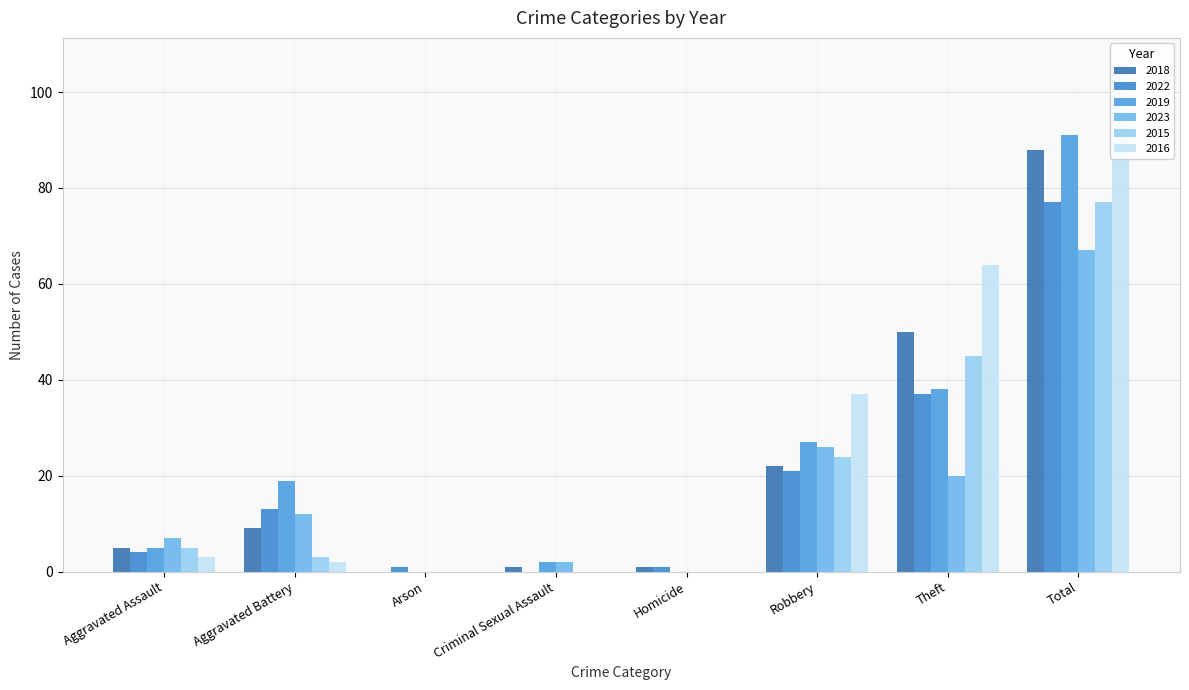

At which category is the sum across all series the highest?

Total